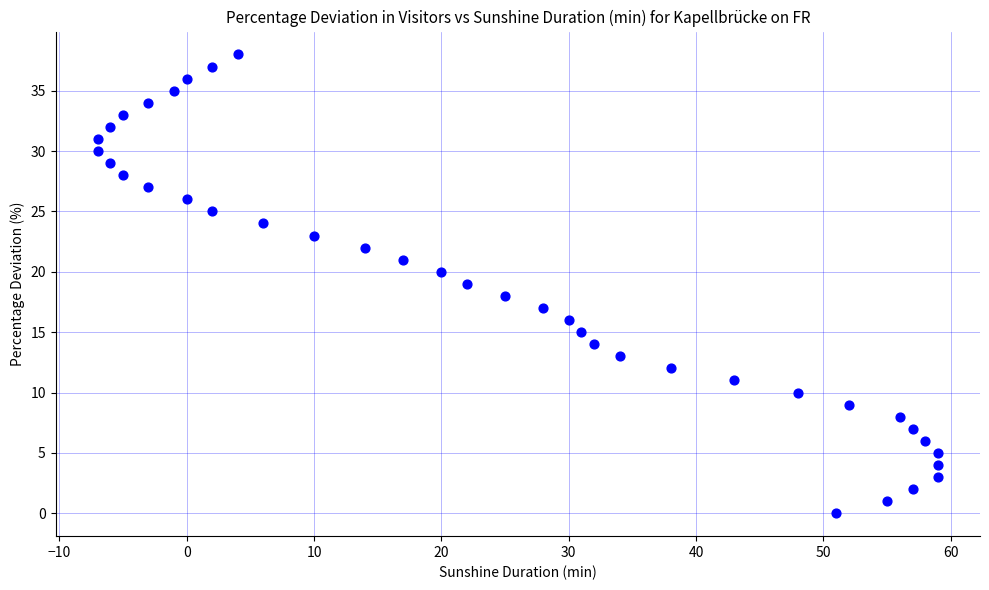

What is the range of X values (max minus min)?

66